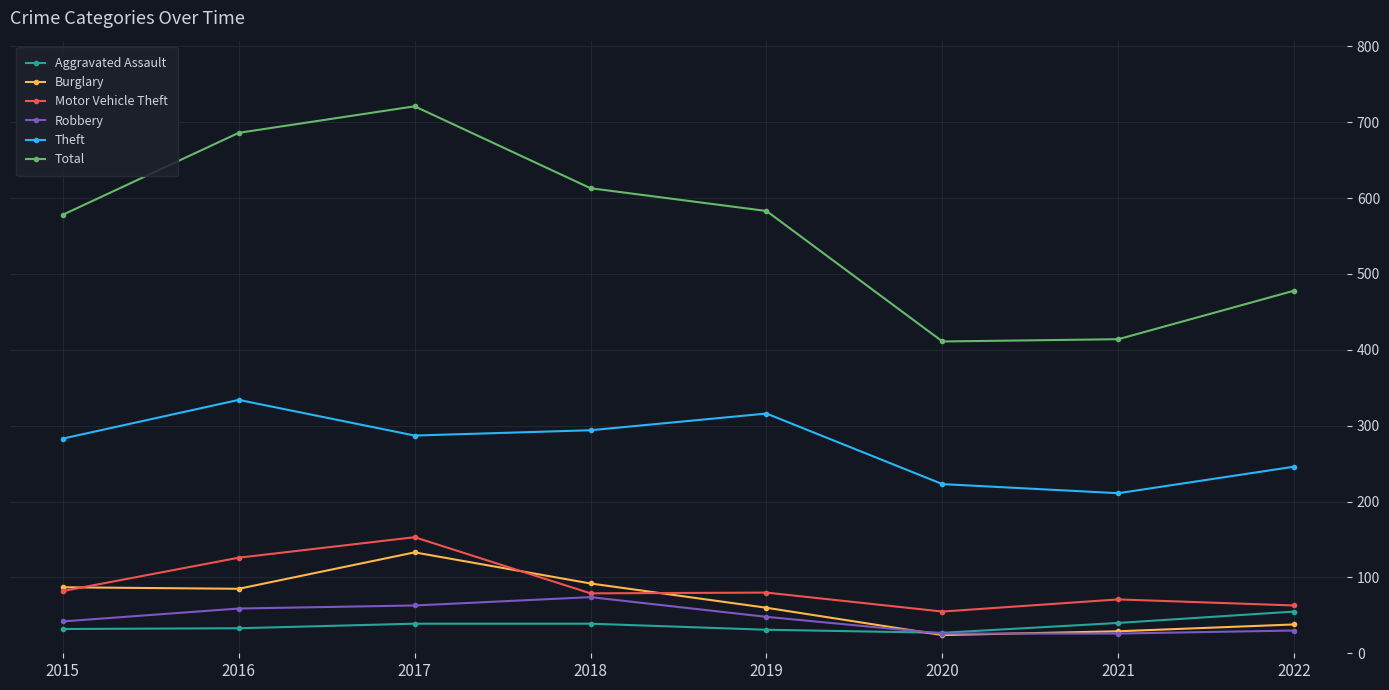

At which label does Burglary reach its peak?

2017